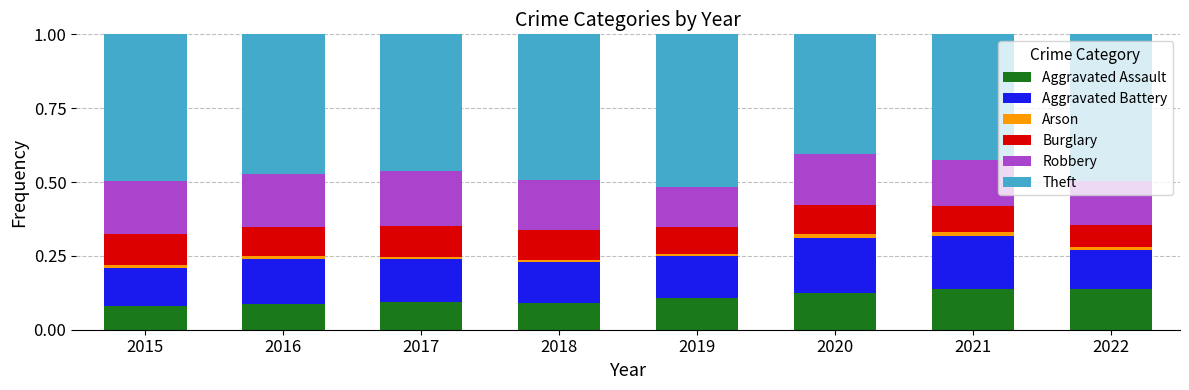

True or false: Aggravated Assault has a value of 0.1 at 2022.

True